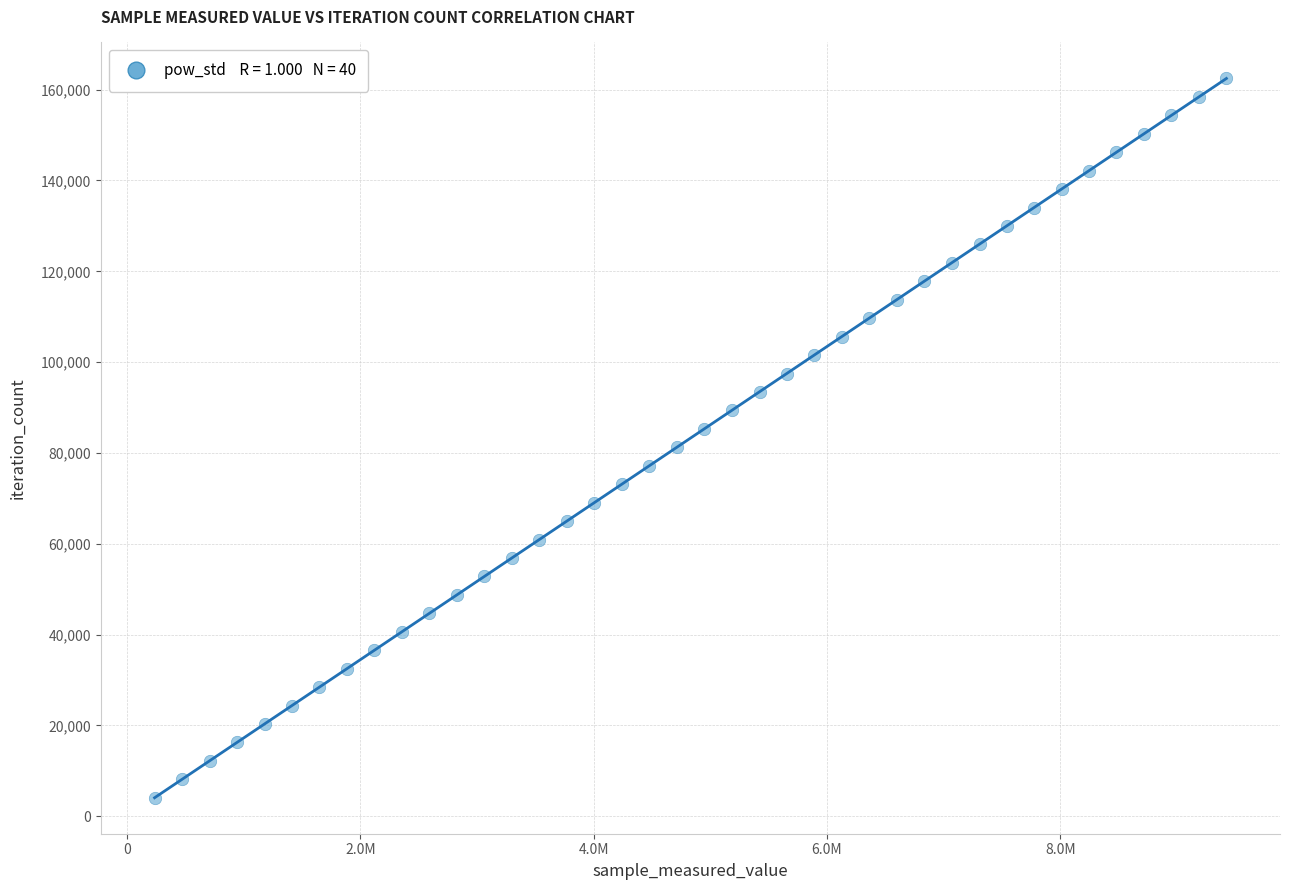

What is the range of X values (max minus min)?

9188244